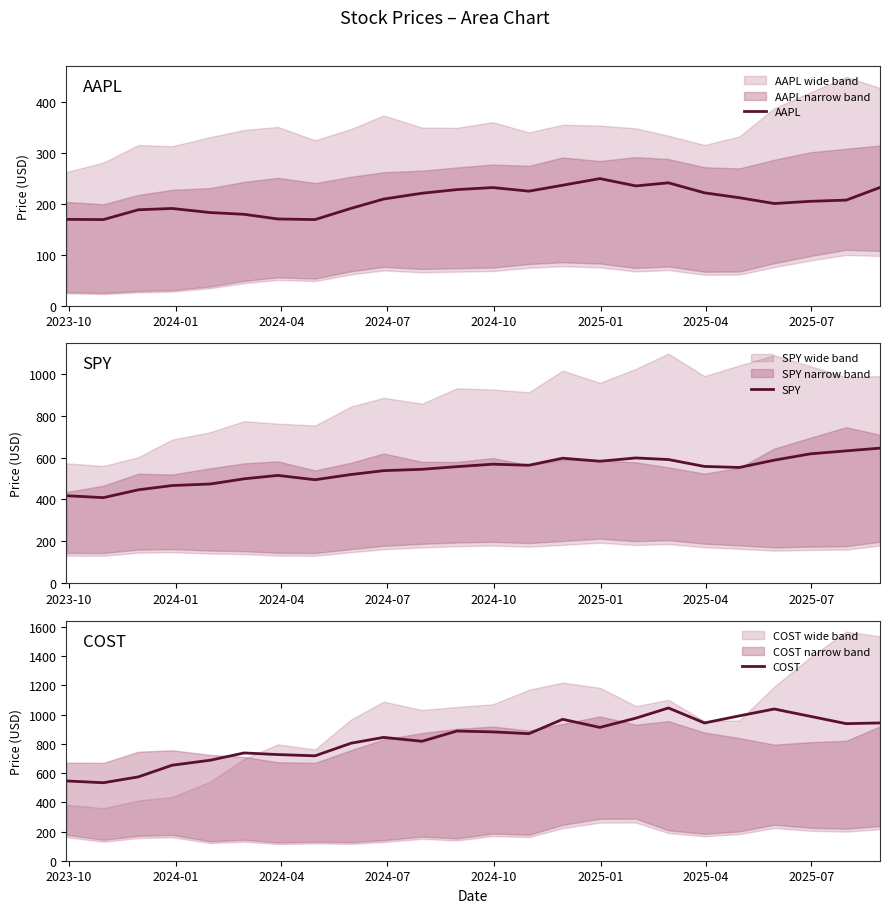

How many data points does each series have?

24